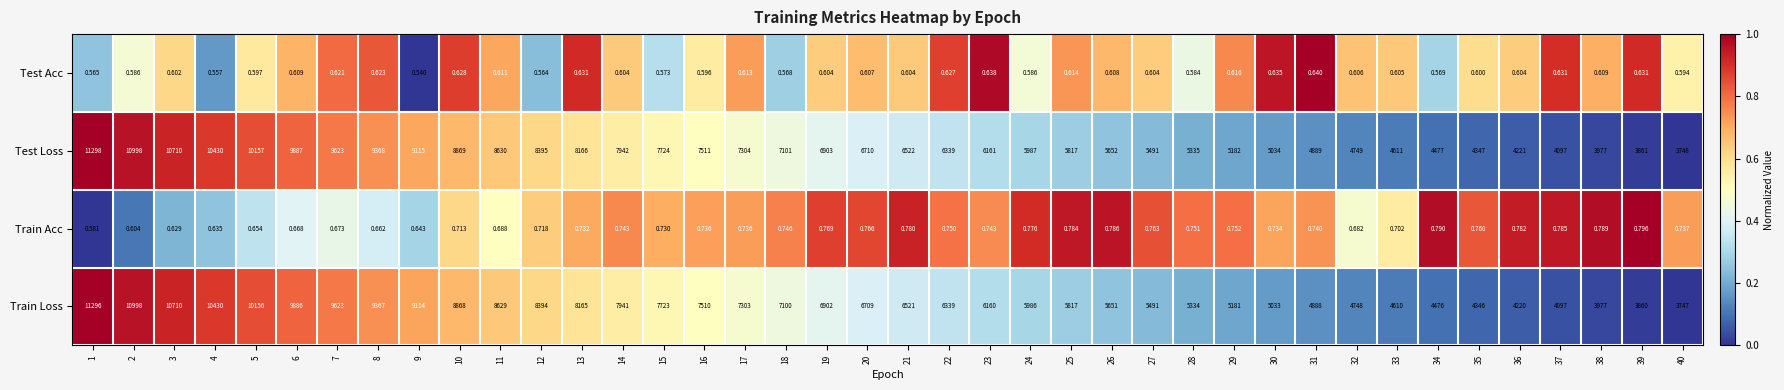

At 18, list the series in order from largest to smallest.

Test Loss, Train Loss, Train Acc, Test Acc